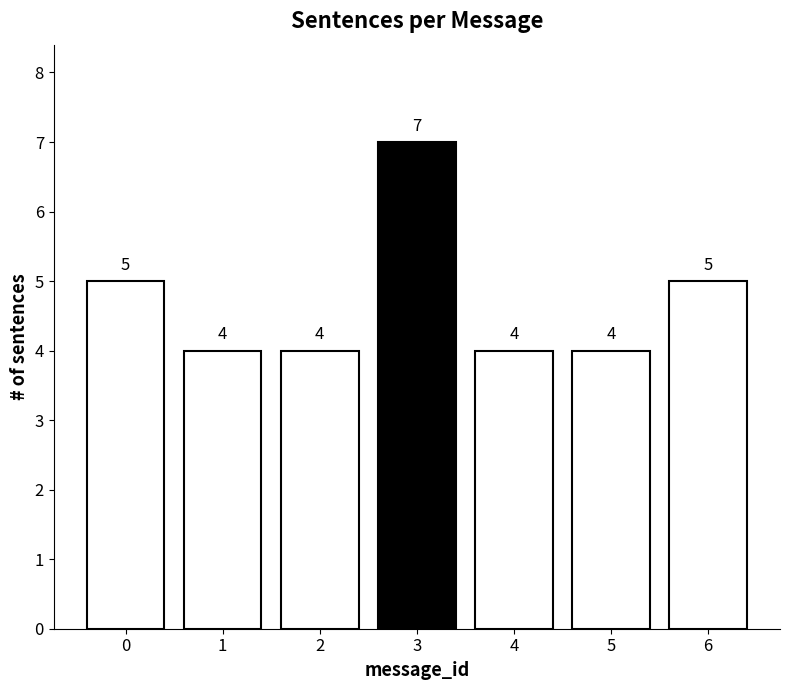

What is the sum of the values at 6 and 3?

12